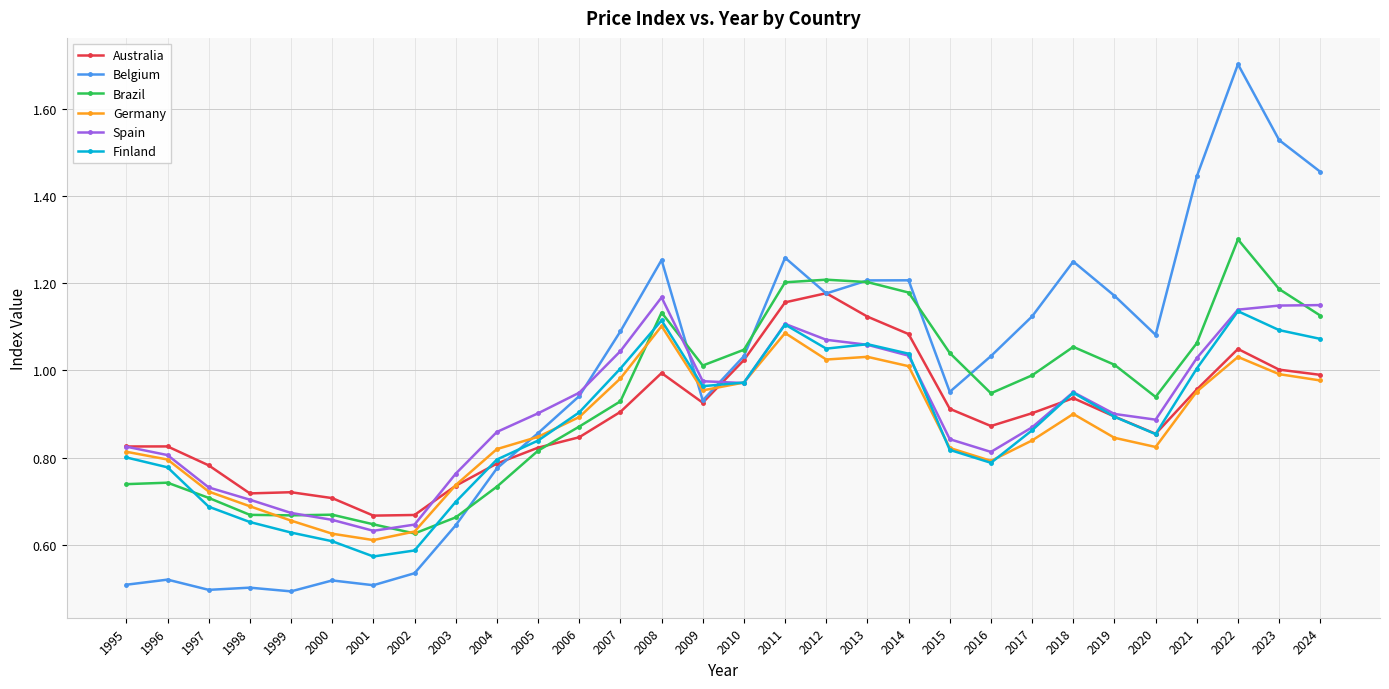

The value of Germany at 2013 is 0.7. True or false?

False